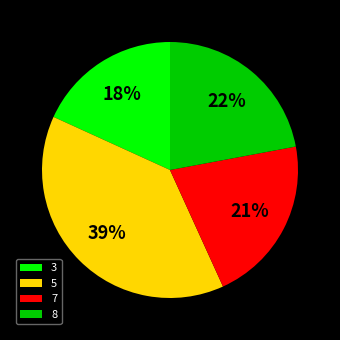

Between 7 and 8, which is larger?

8